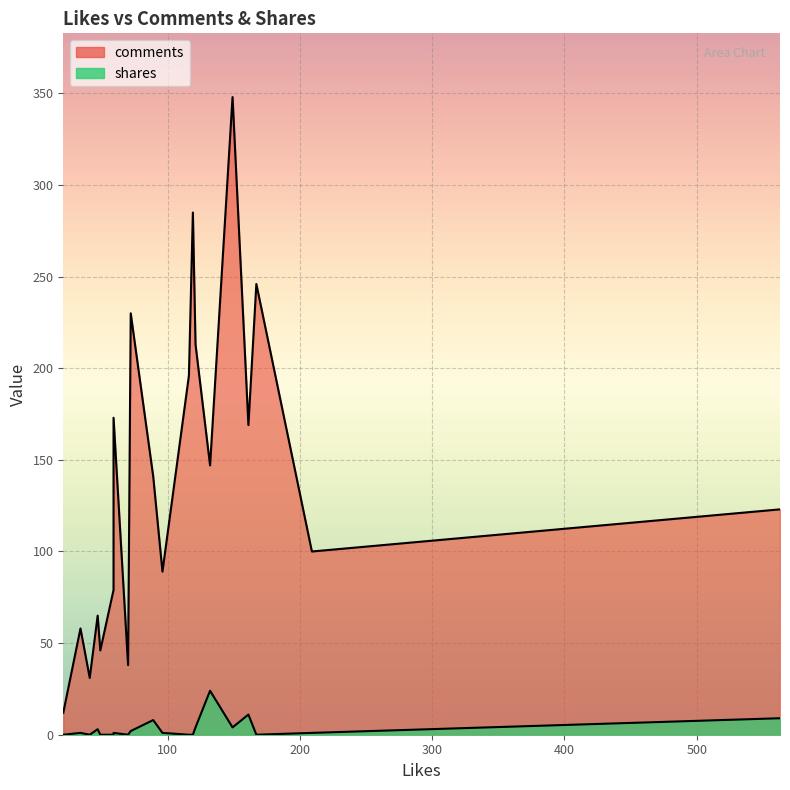

Which category has the lowest value in the comments series?

21